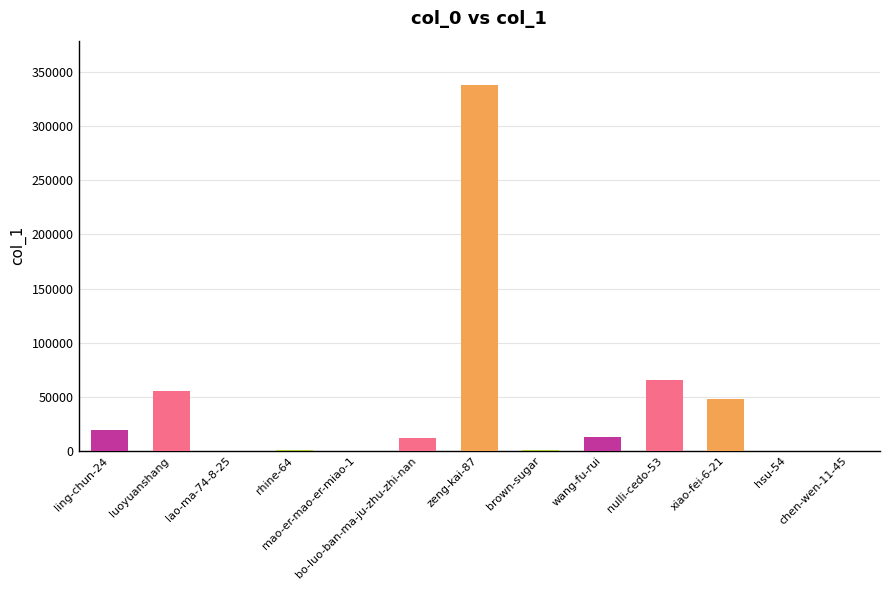

What is the greatest value displayed?

338414